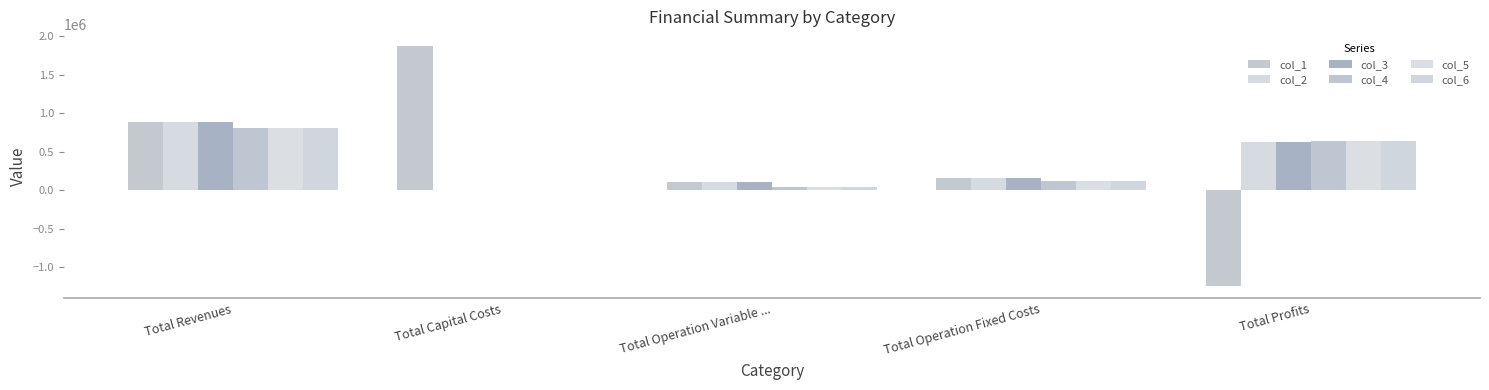

Is it true that col_3 equals 158844.0 at Total Operation Fixed Costs?

True